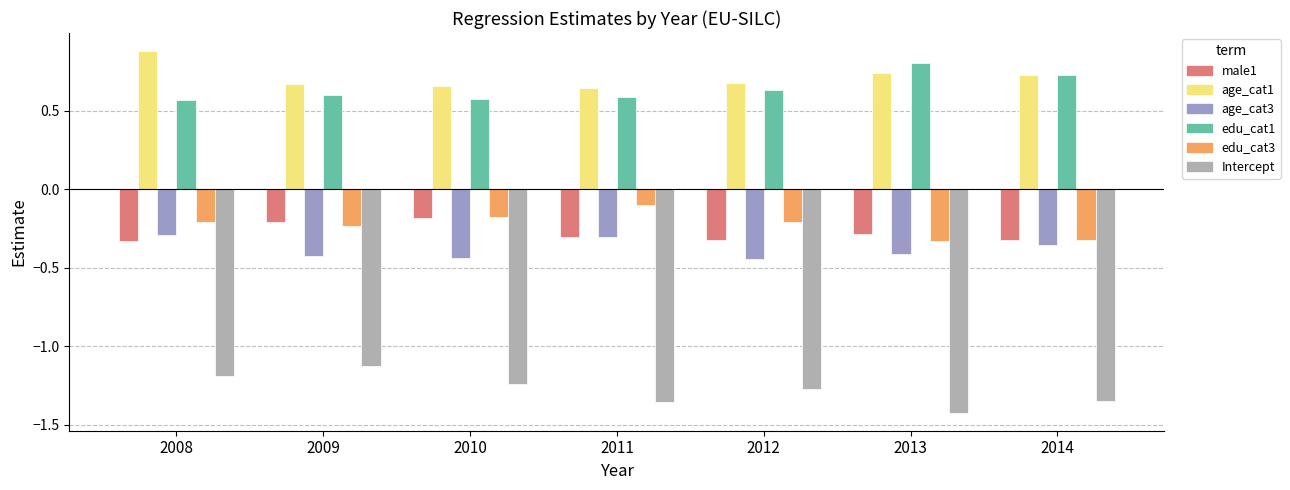

What is the maximum value shown in the chart?

0.9